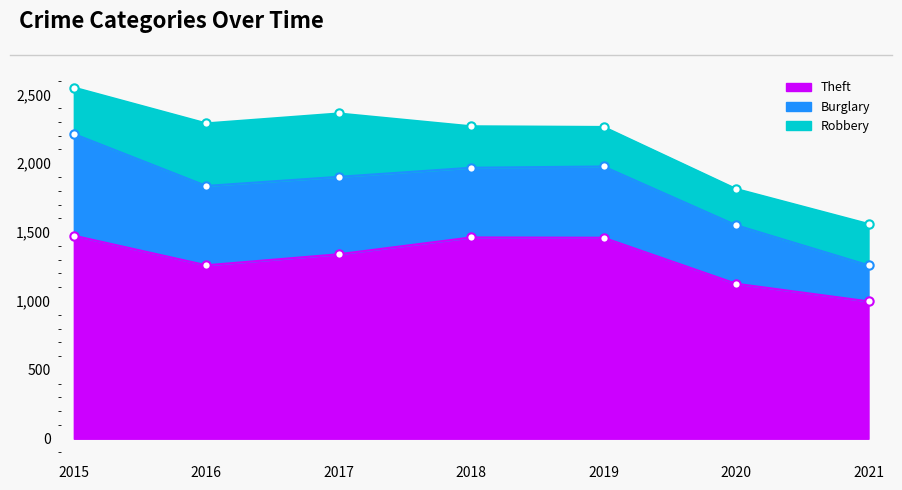

What is the spread (max minus min) of values at 2016?

805